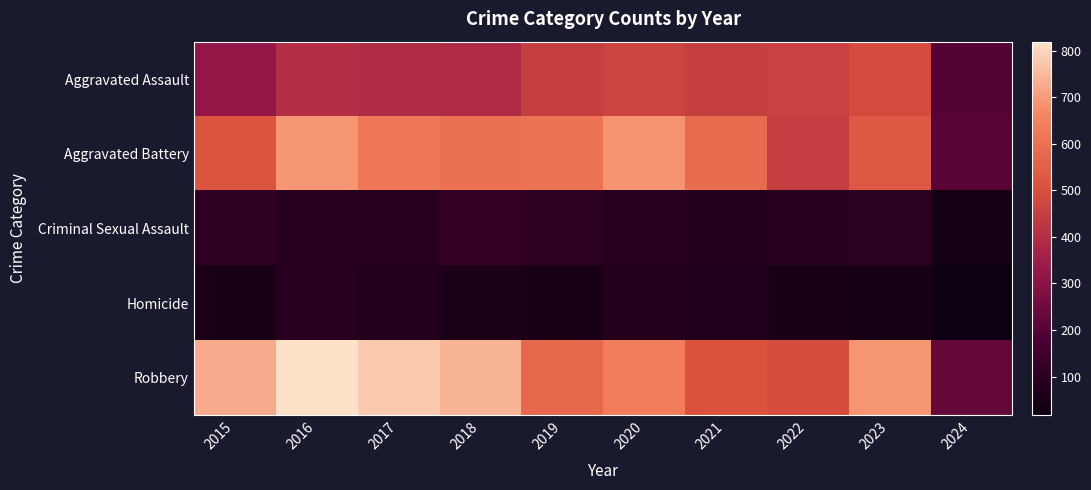

At 2015, list the series in order from largest to smallest.

Robbery, Aggravated Battery, Aggravated Assault, Criminal Sexual Assault, Homicide